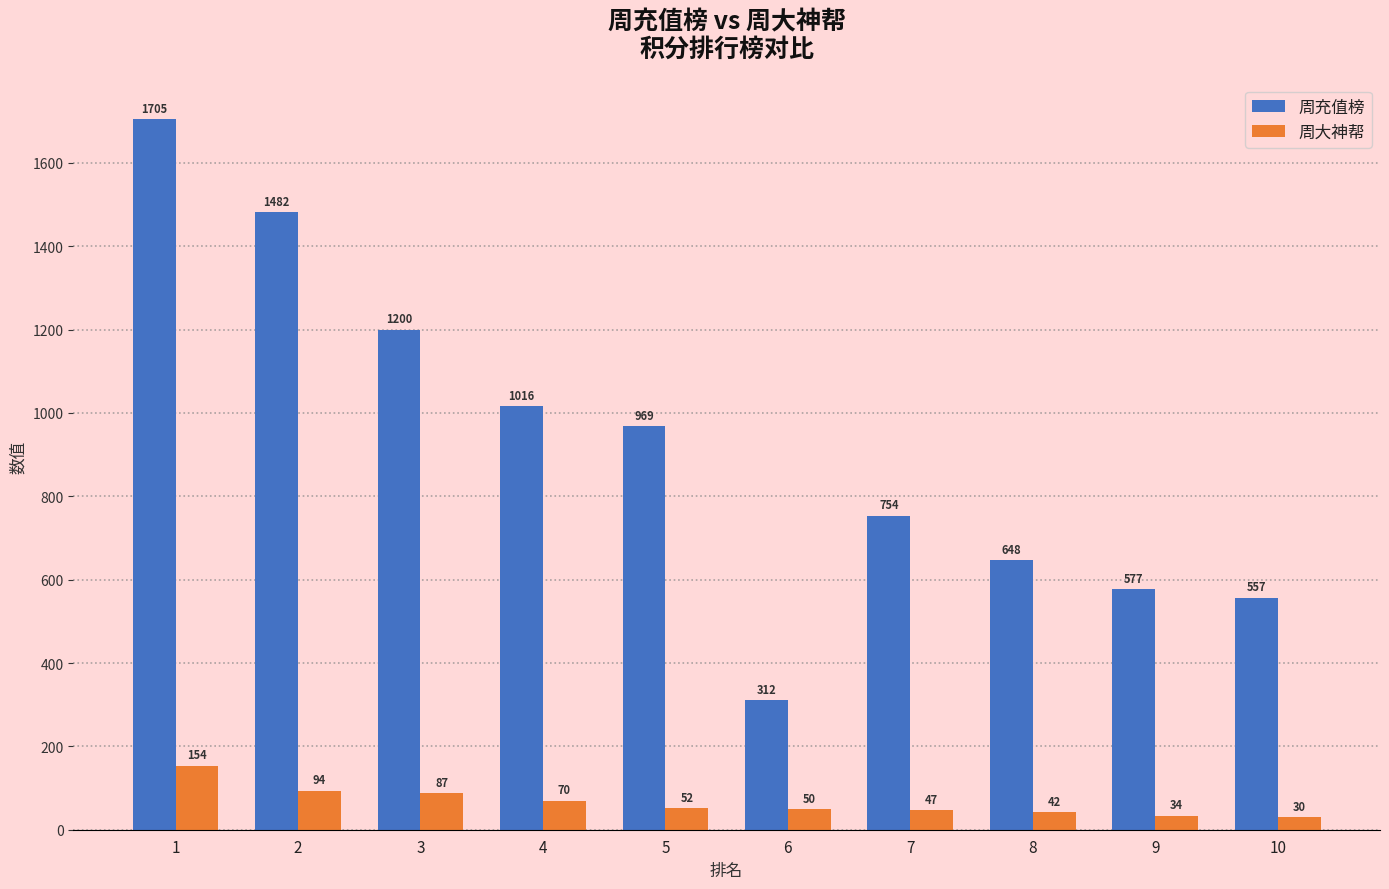

At which category is the sum across all series the highest?

1